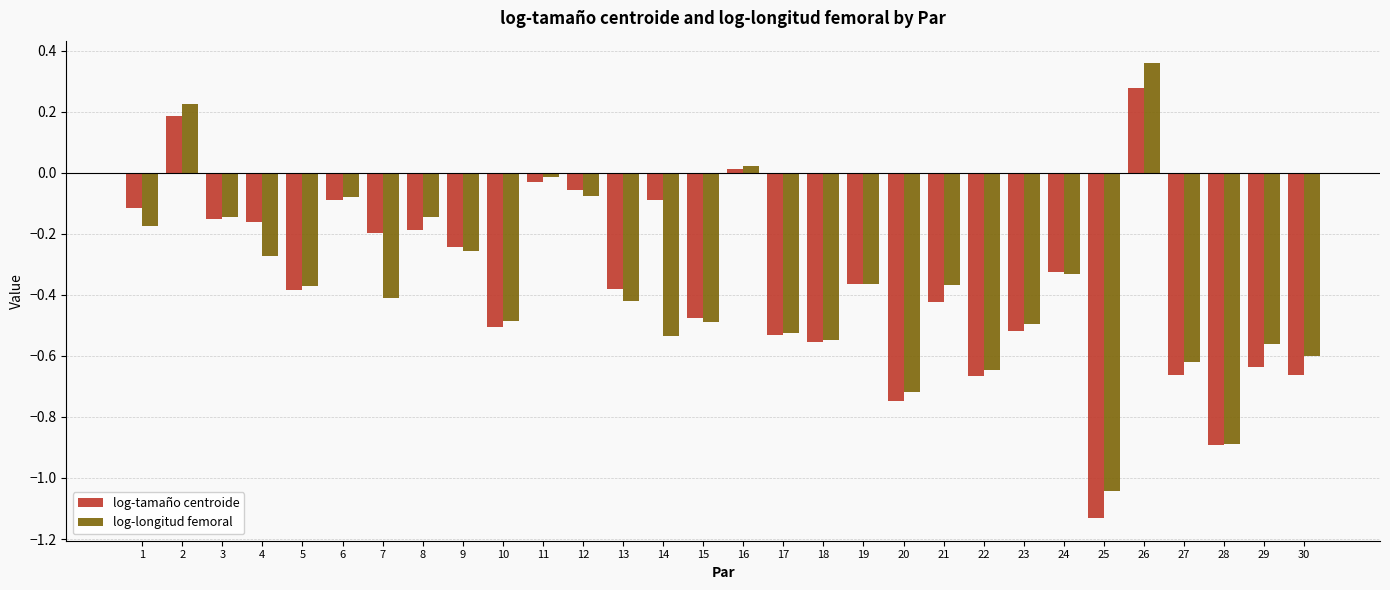

The log-tamaño centroide series shows -0.2 at 13. True or false?

False